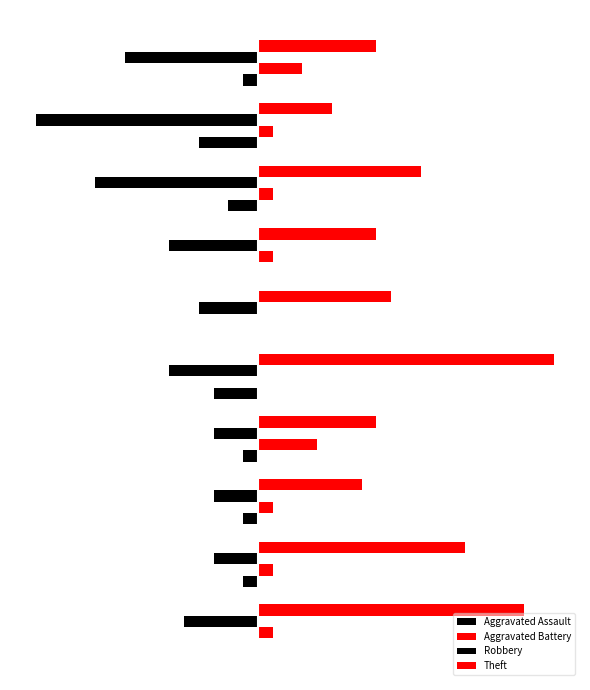

What is the average value of the Aggravated Battery series?

1